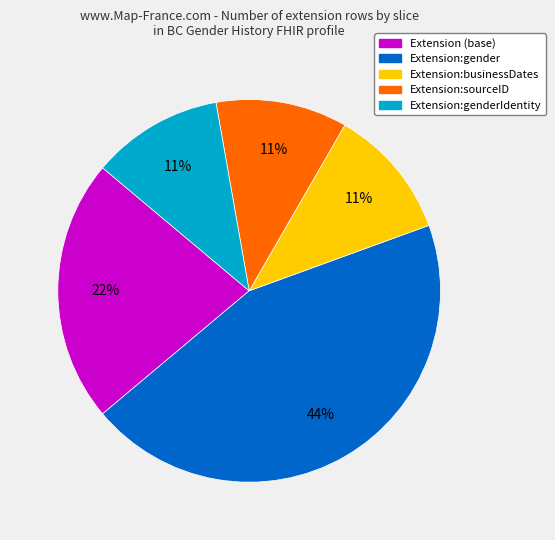

Is there a majority slice in this chart?

No